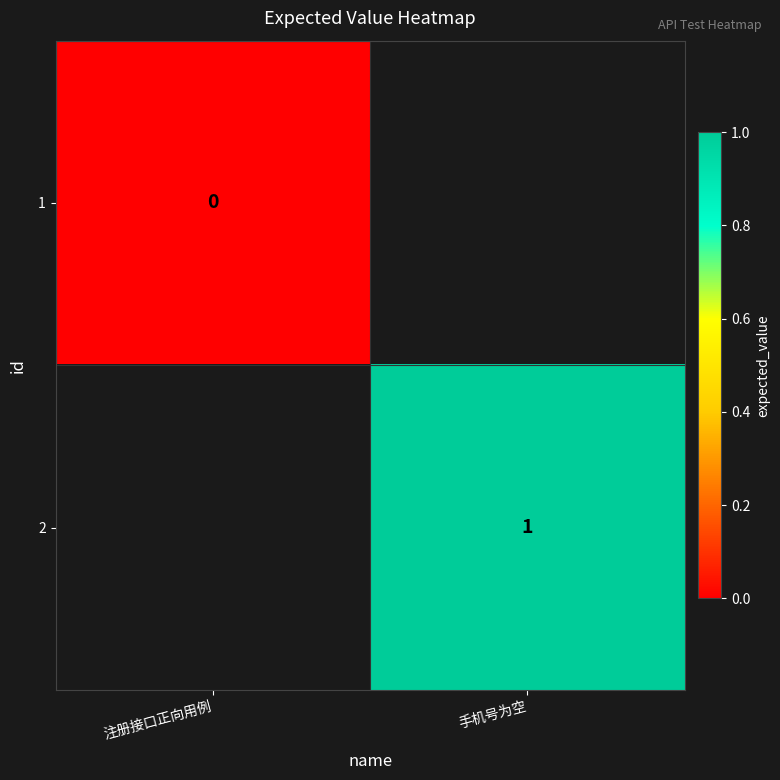

True or false: 2 has a value of 1 at 手机号为空.

True